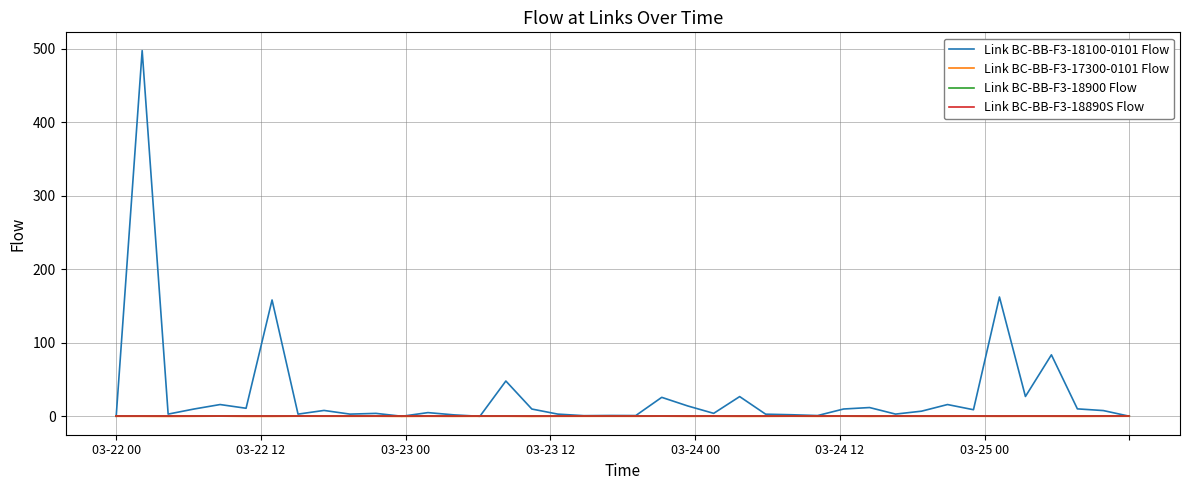

True or false: Link BC-BB-F3-18900 Flow has more than 1 points higher than both neighbors.

False